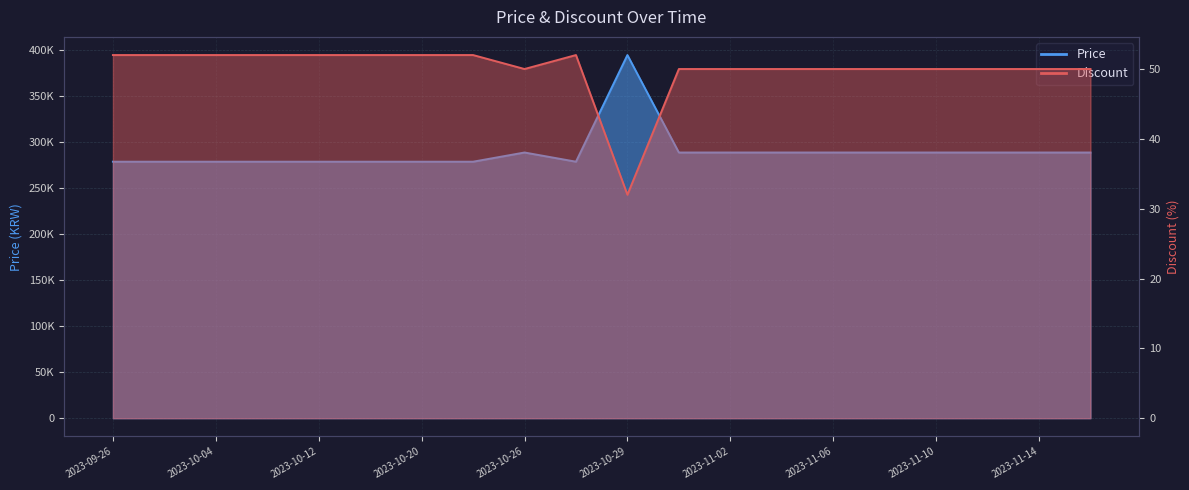

The Discount series shows 93 at 2023-10-16. True or false?

False